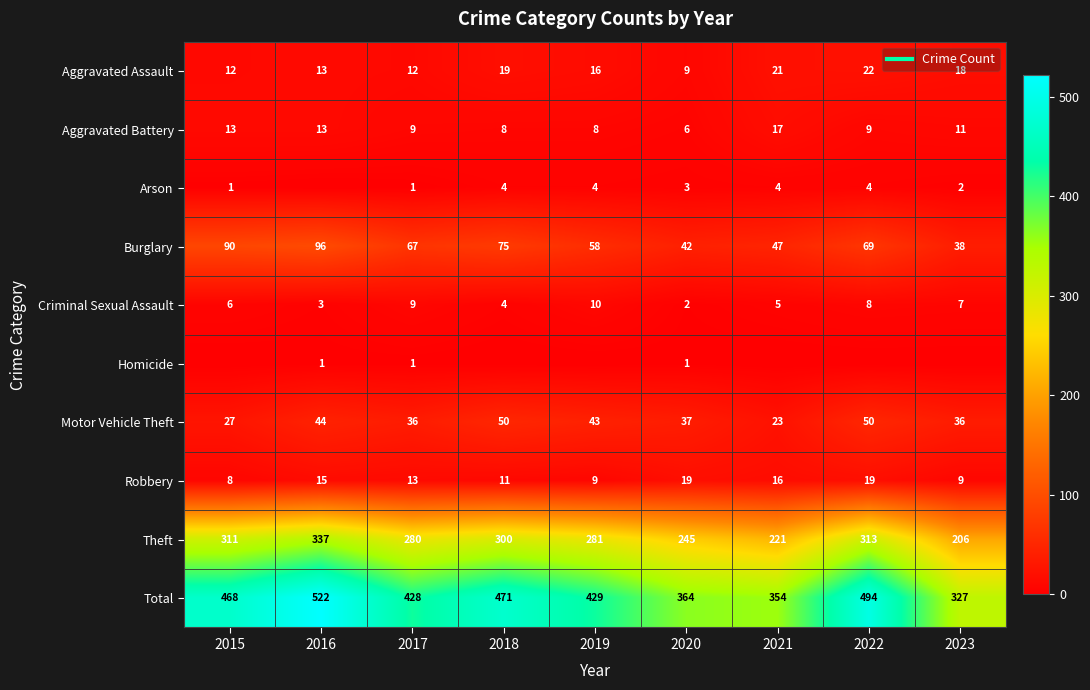

At how many categories does at least one series exceed 130?

9